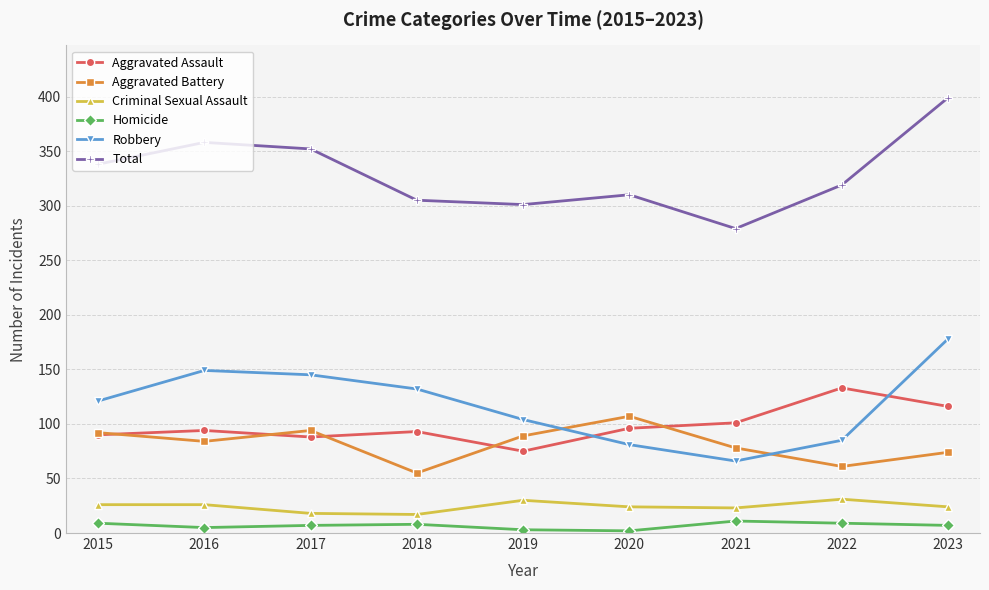

What is the difference between the Criminal Sexual Assault values at 2020 and 2019?

6